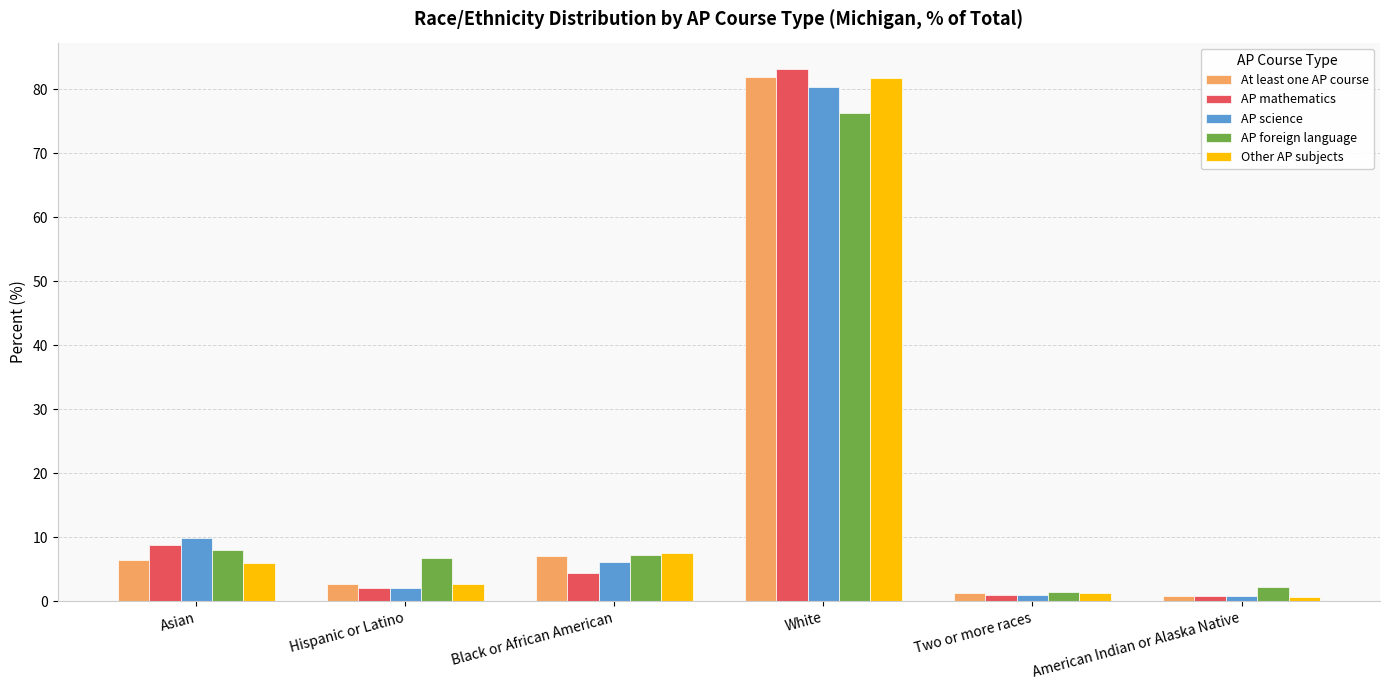

How many data points in At least one AP course are less than 6?

3